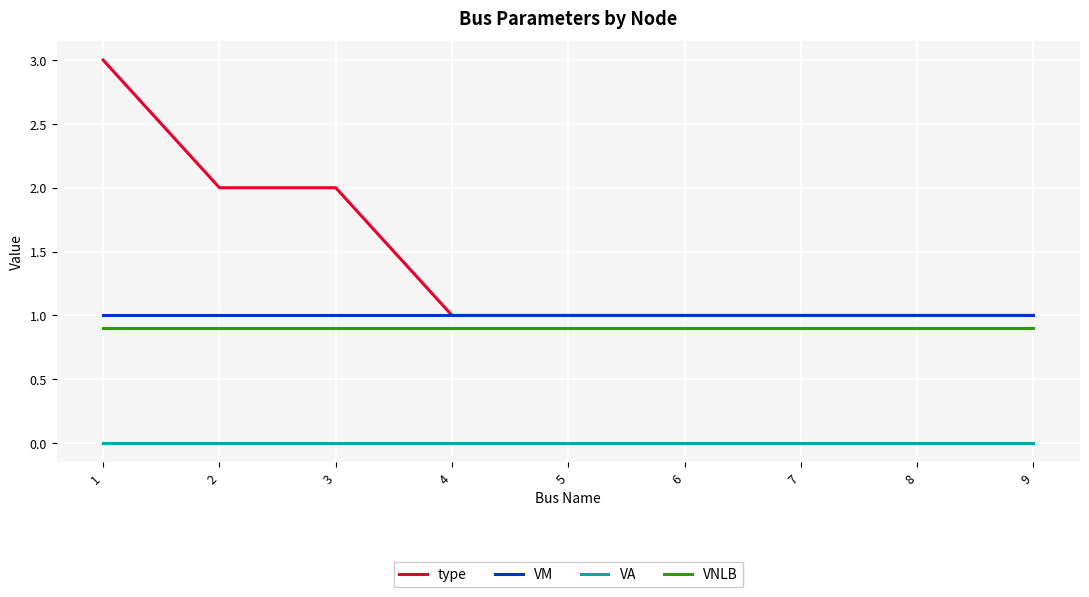

How many series are shown in this chart?

4